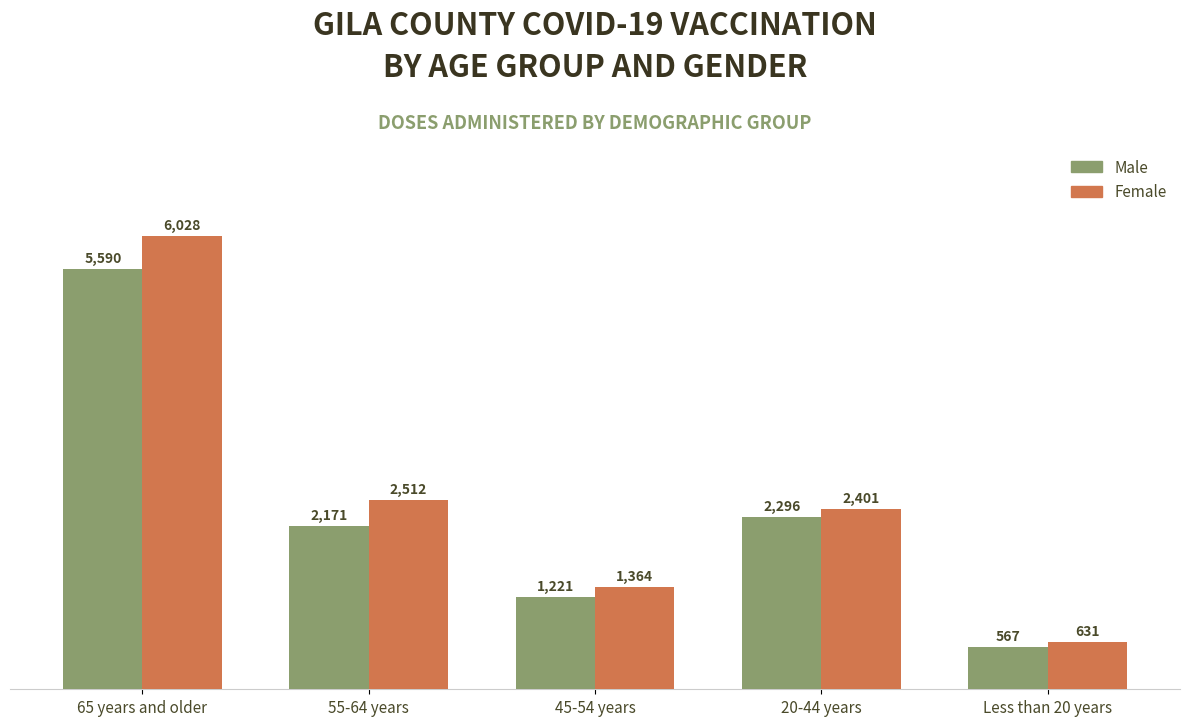

Read the Female value at 55-64 years.

2512